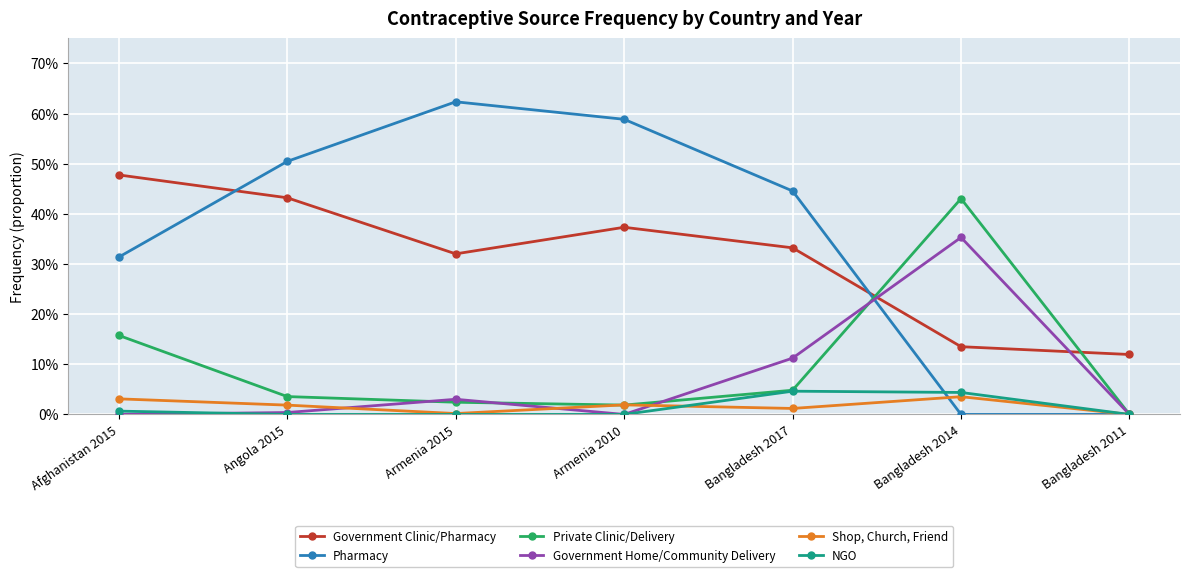

Reading right to left, what are all the values shown in this chart?

Government Clinic/Pharmacy: 0.1	0.1	0.3	0.4	0.3	0.4	0.5
Pharmacy: 0.0	0.0	0.4	0.6	0.6	0.5	0.3
Private Clinic/Delivery: 0.0	0.4	0.0	0.0	0.0	0.0	0.2
Government Home/Community Delivery: 0.0	0.4	0.1	0.0	0.0	0.0	0.0
Shop, Church, Friend: 0.0	0.0	0.0	0.0	0.0	0.0	0.0
NGO: 0.0	0.0	0.0	0.0	0.0	0.0	0.0